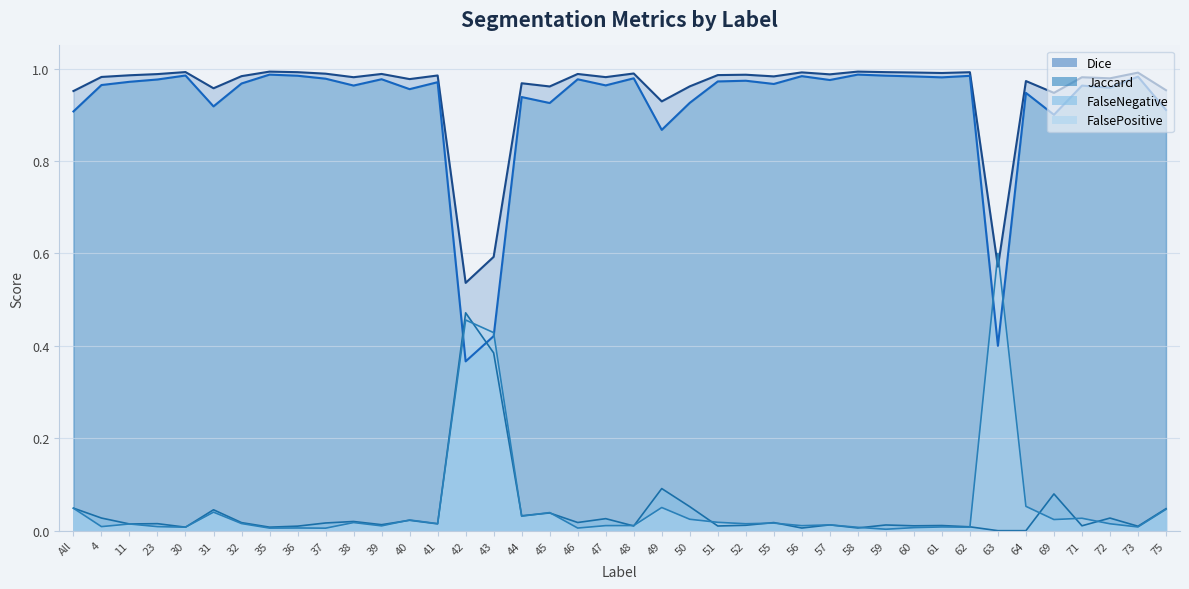

Between which two adjacent categories do Jaccard and FalseNegative first intersect?

41 and 42